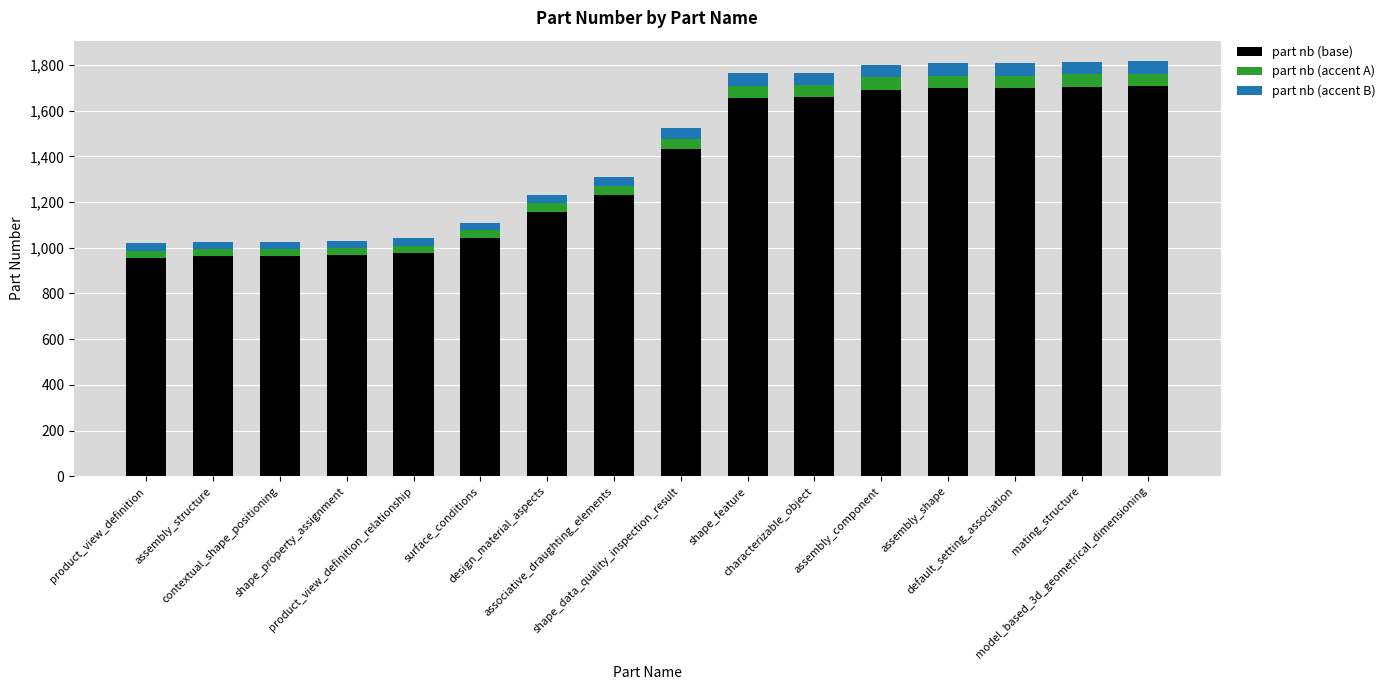

What is the lowest value of the part nb (base) series?

957